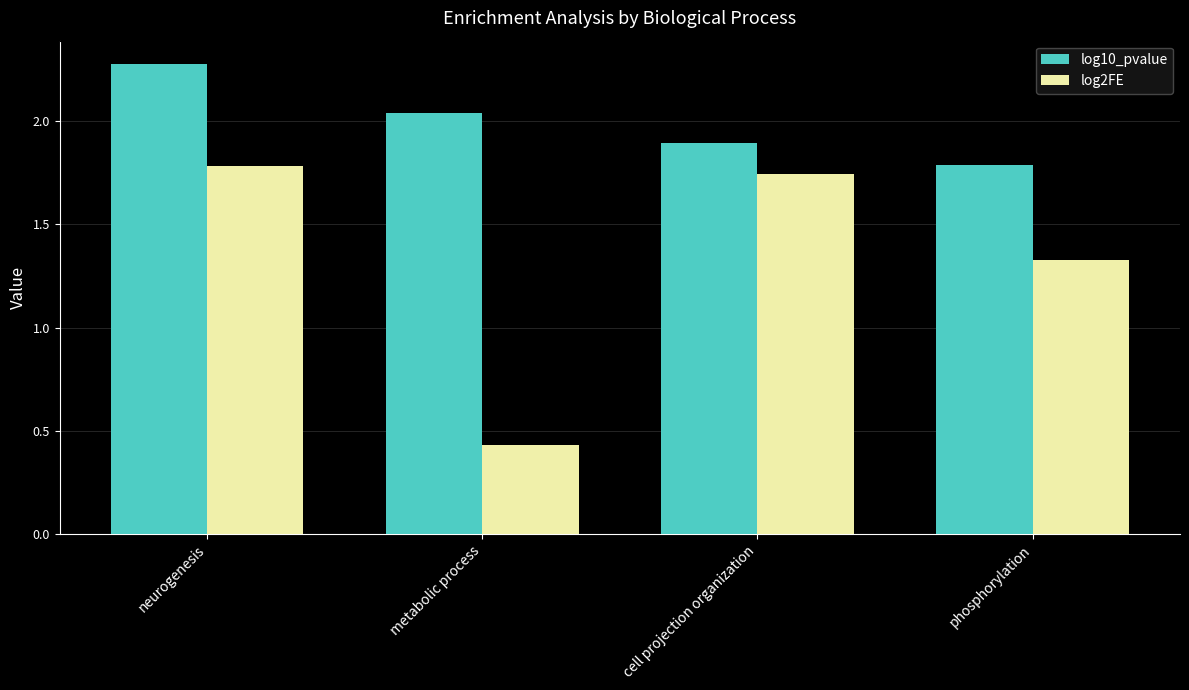

Which category has the lowest value across all series?

metabolic process